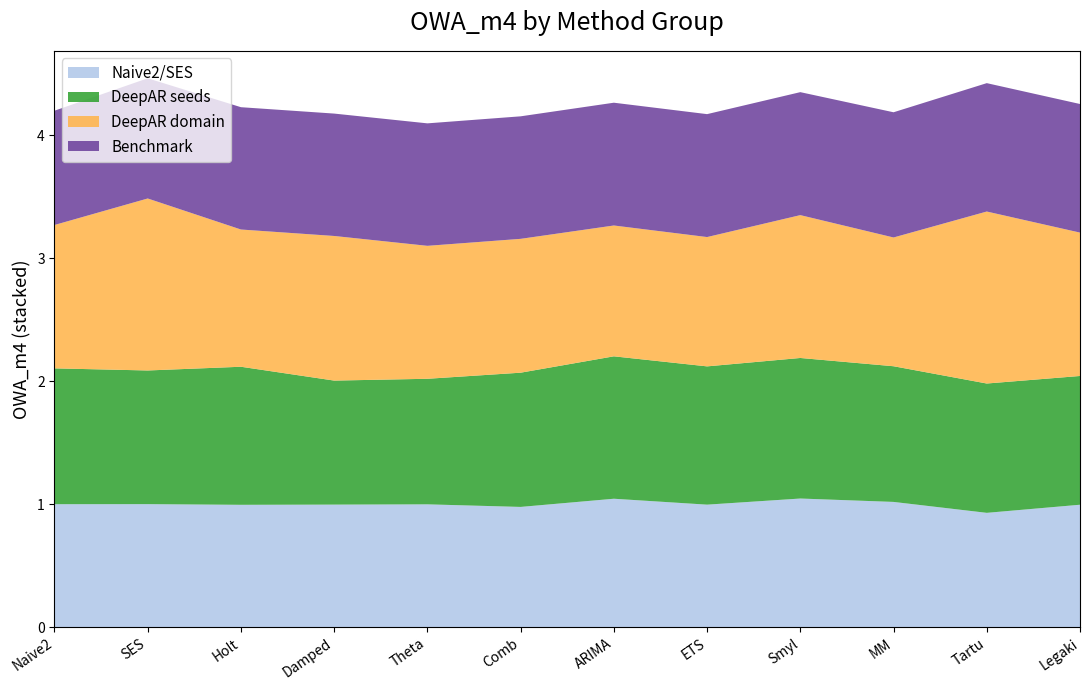

What is the total value across all series at Damped?

4.2